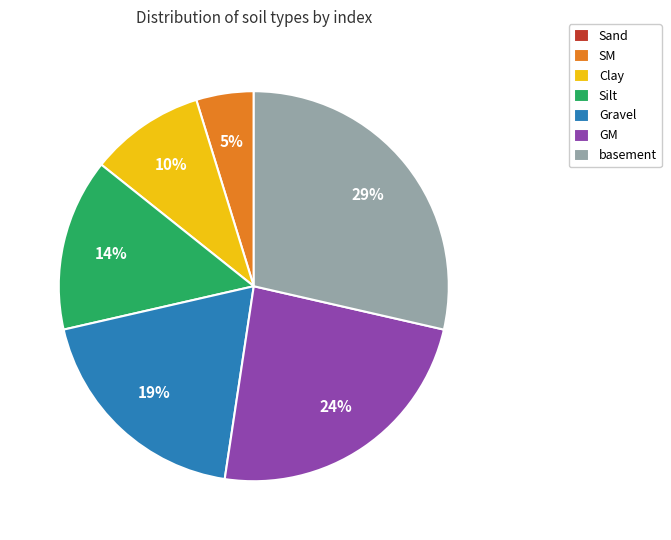

True or false: Silt accounts for 4% of the total.

False